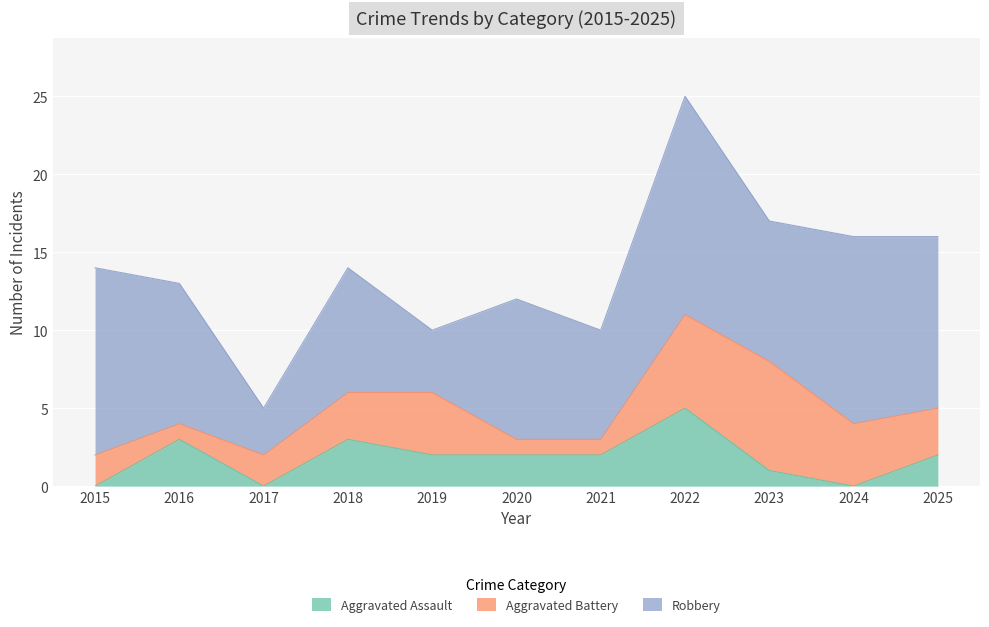

Reading left to right, what are all the values shown in this chart?

Aggravated Assault: 0	3	0	3	2	2	2	5	1	0	2
Aggravated Battery: 2	1	2	3	4	1	1	6	7	4	3
Robbery: 12	9	3	8	4	9	7	14	9	12	11